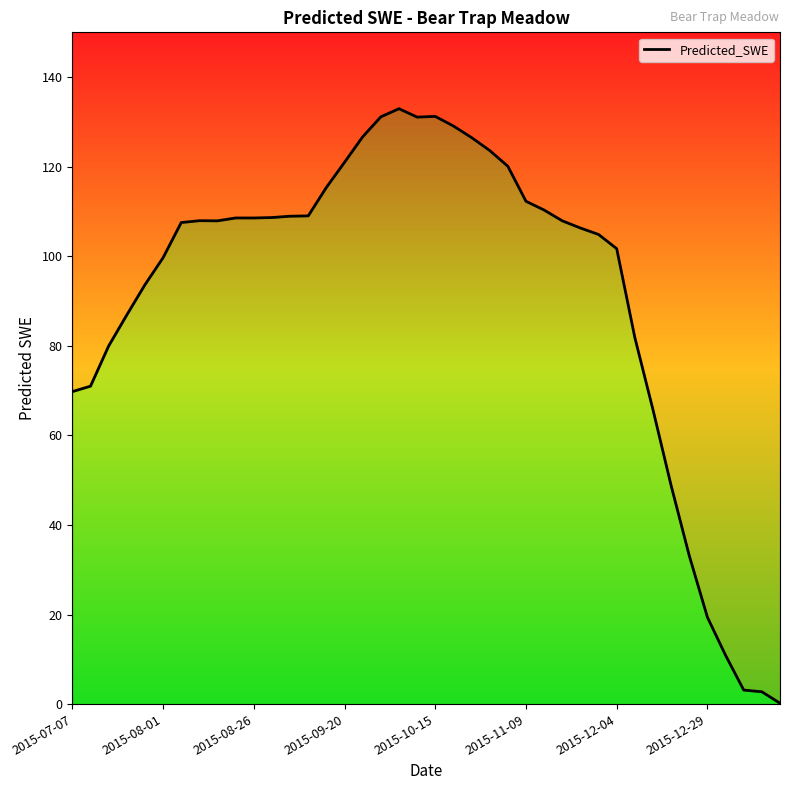

Rank the categories by value from highest to lowest.

18, 20, 17, 19, 21, 16, 22, 23, 15, 24, 14, 25, 26, 13, 12, 11, 9, 10, 2015-12-29, 27, 8, 2015-12-04, 28, 29, 30, 2015-11-09, 2015-10-15, 2015-09-20, 31, 2015-08-26, 2015-08-01, 2015-07-07, 32, 33, 34, 35, 36, 37, 38, 39